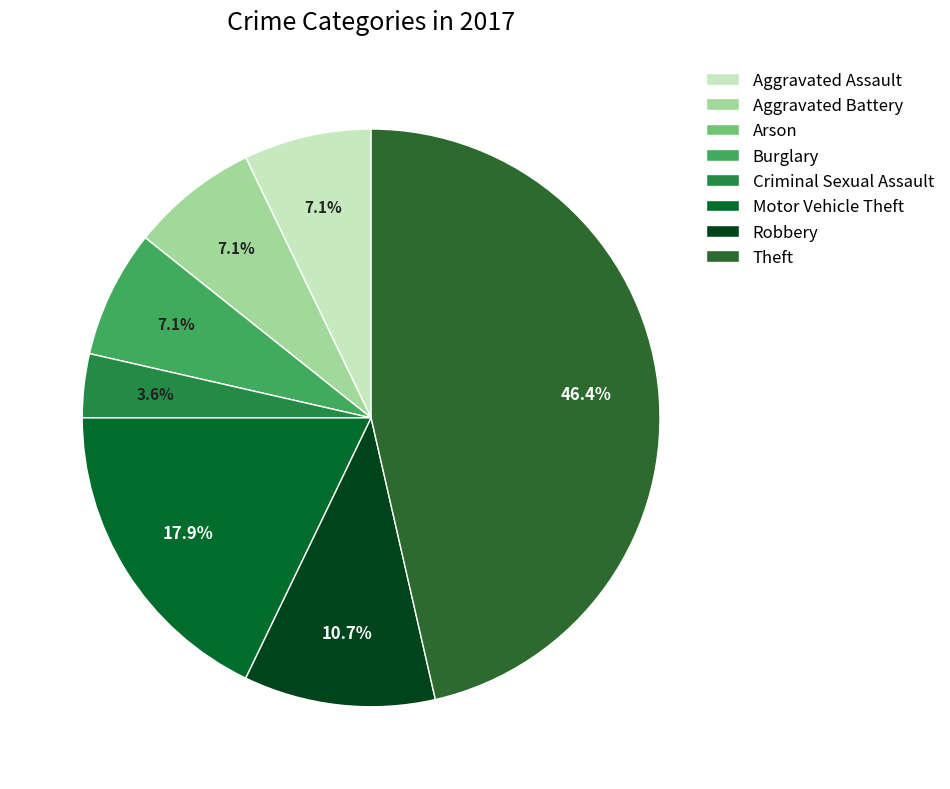

Which category has the biggest portion of the pie?

Theft